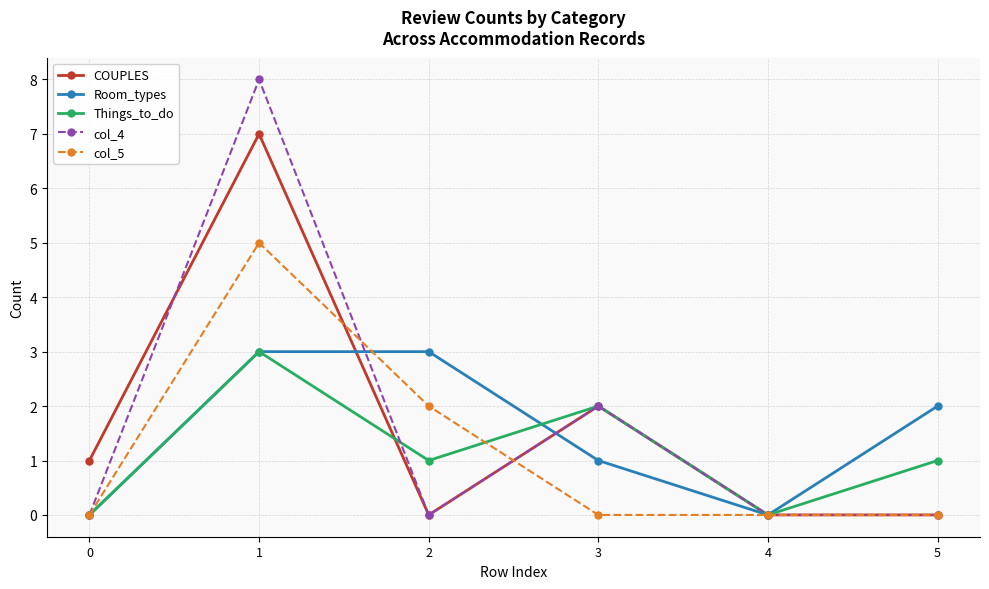

Between 0 and 5, which series saw the biggest shift?

Room_types